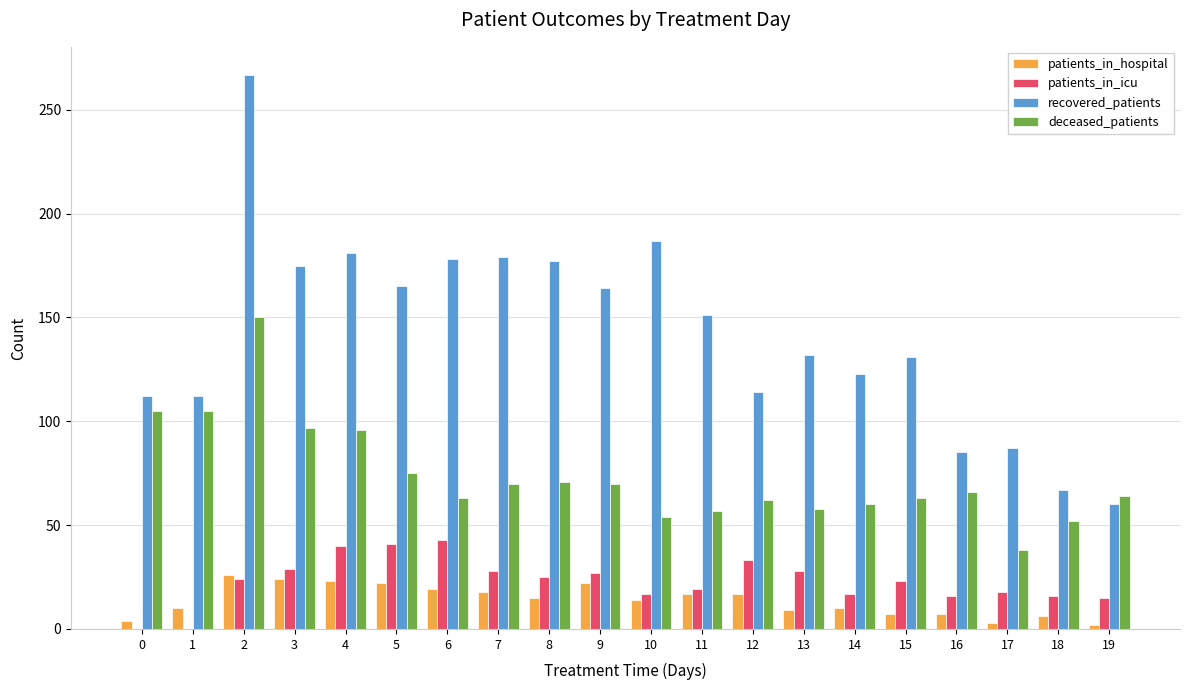

What is the greatest value displayed?

267